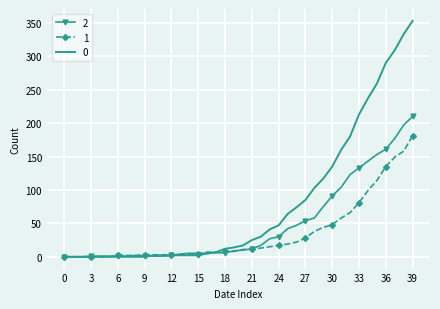

How many distinct data groups are displayed?

3